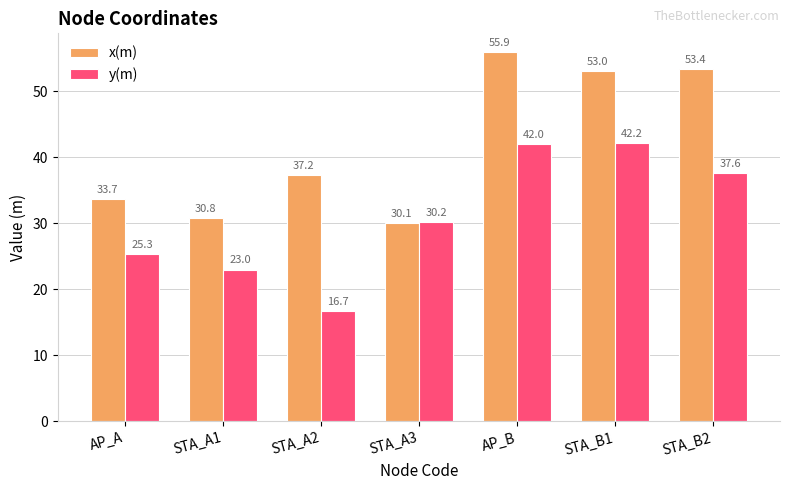

Read the y(m) value at STA_B1.

42.2